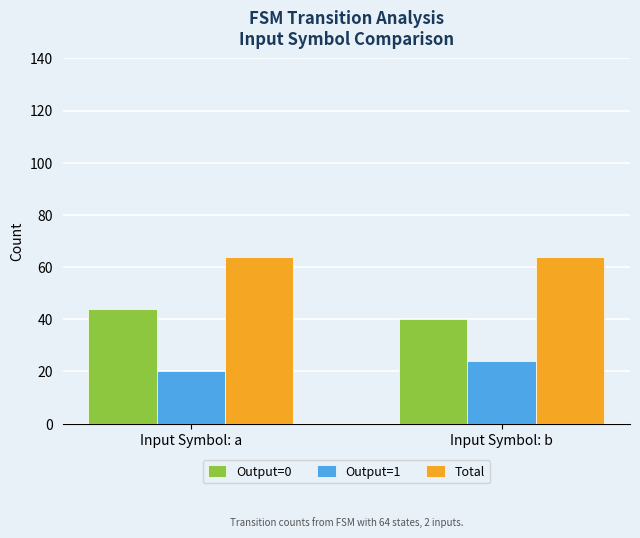

Are the bars grouped side by side (vs. stacked)?

Yes